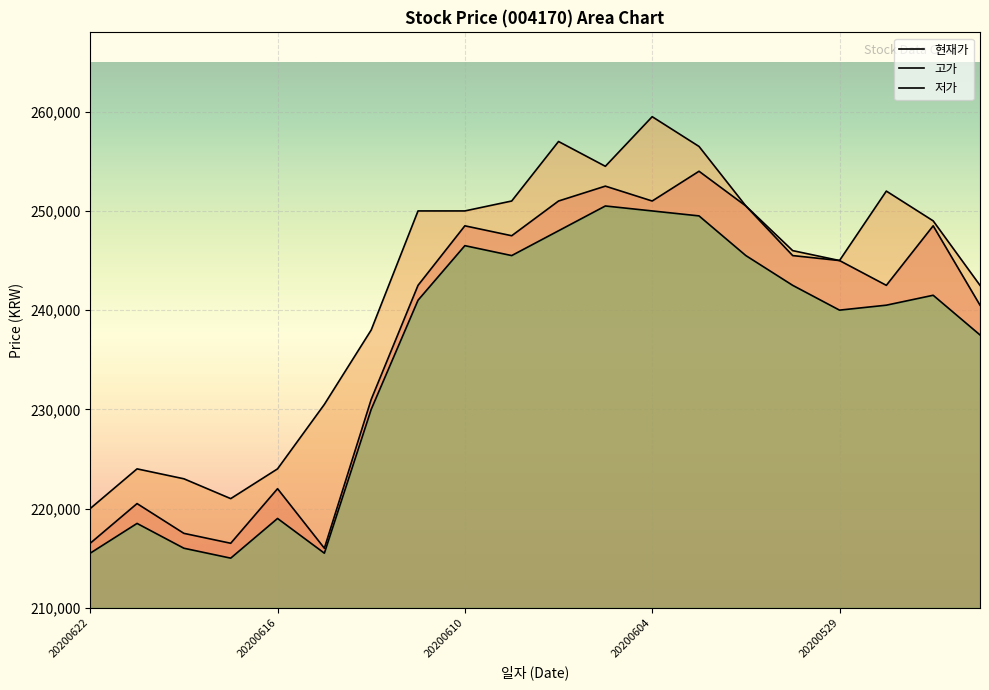

At how many categories does at least one series exceed 220397?

19